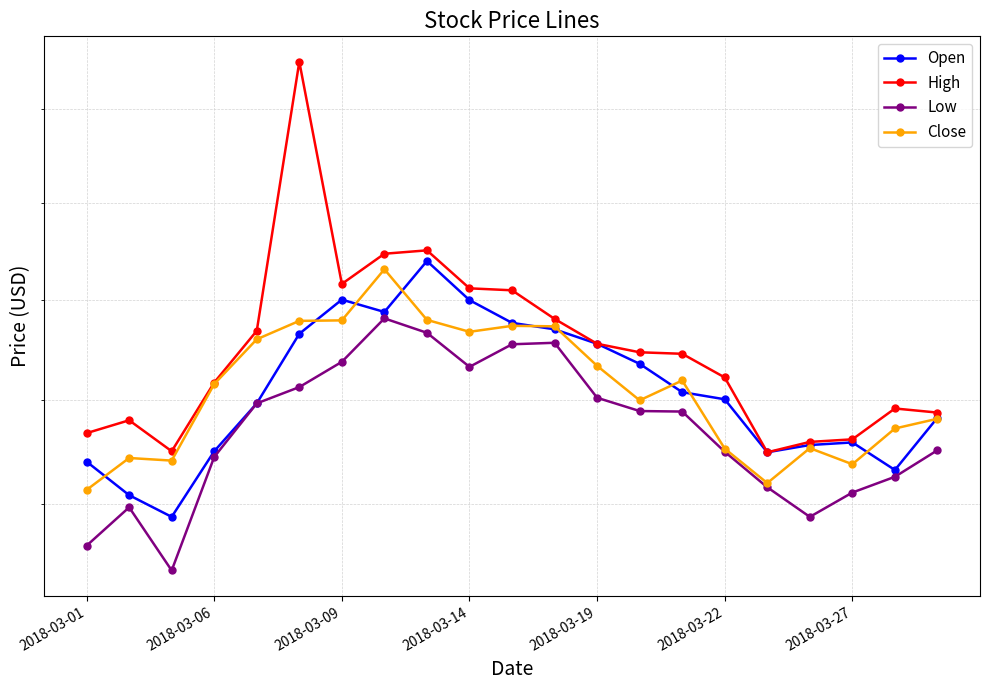

Which series has the largest range (max minus min)?

High